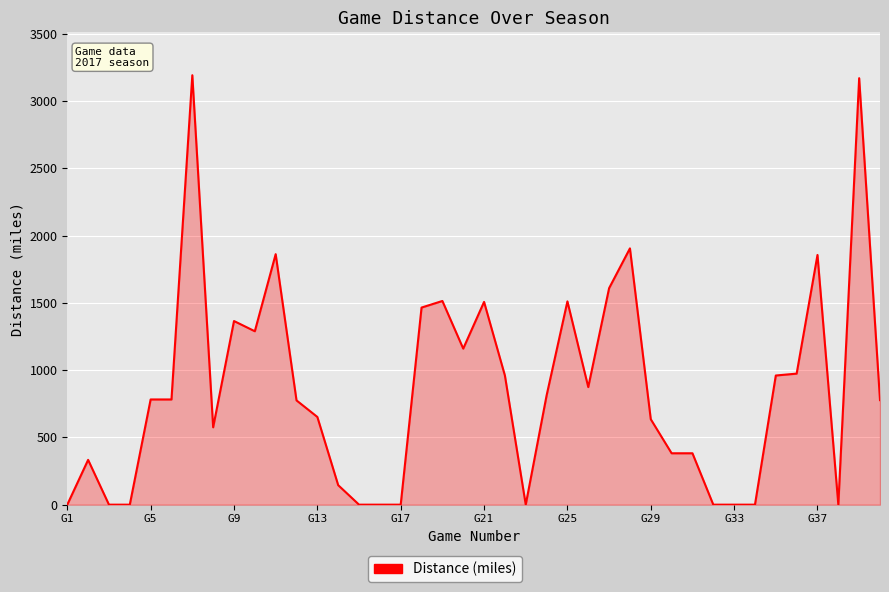

What is the greatest value displayed?

3192